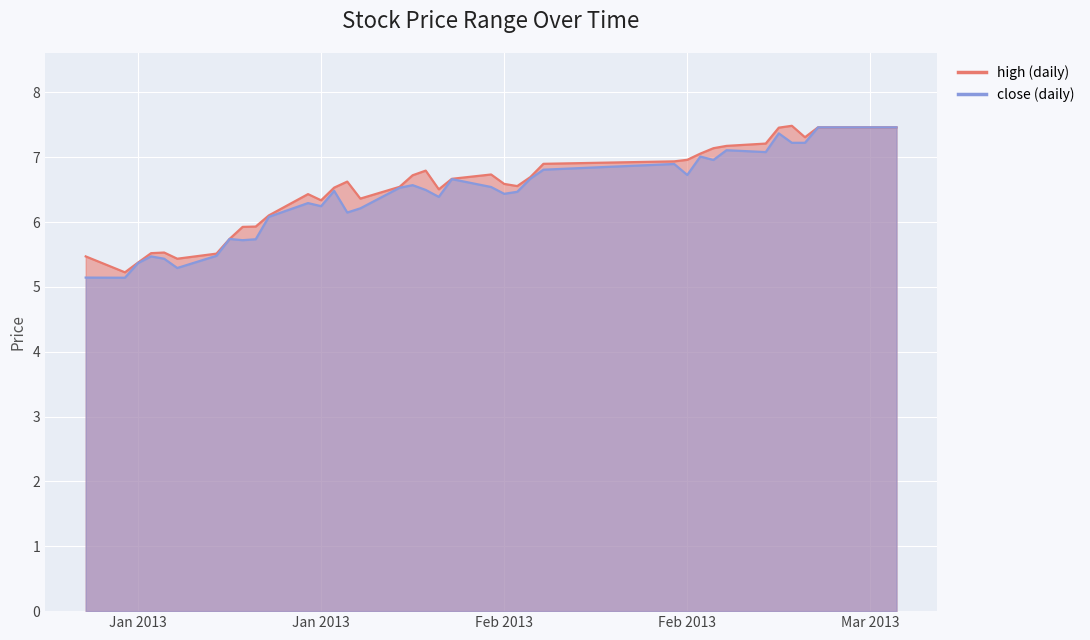

True or false: close and high intersect in this chart.

False